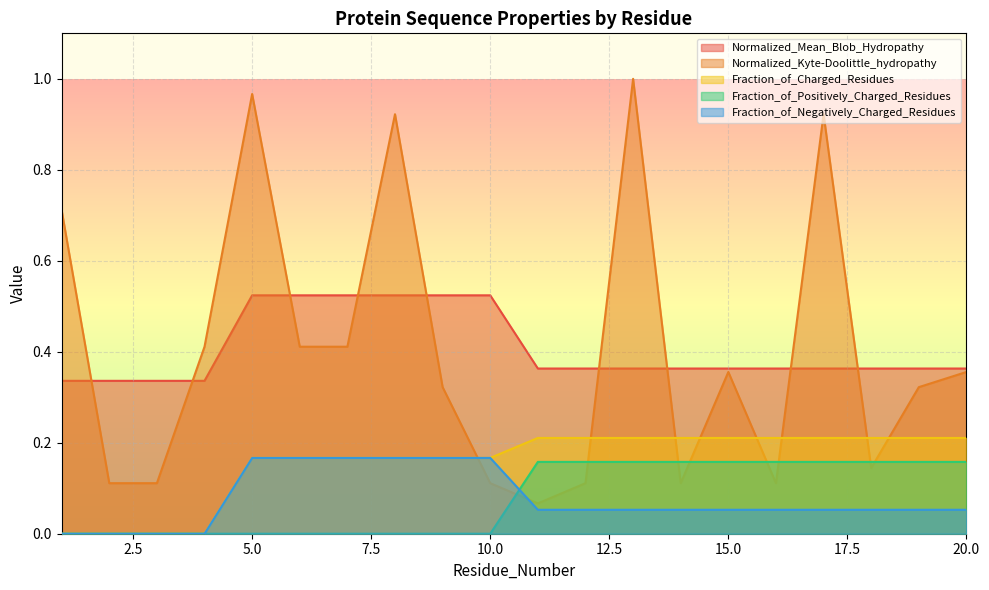

The value of Fraction_of_Charged_Residues at 20.0 is 0.3. True or false?

False